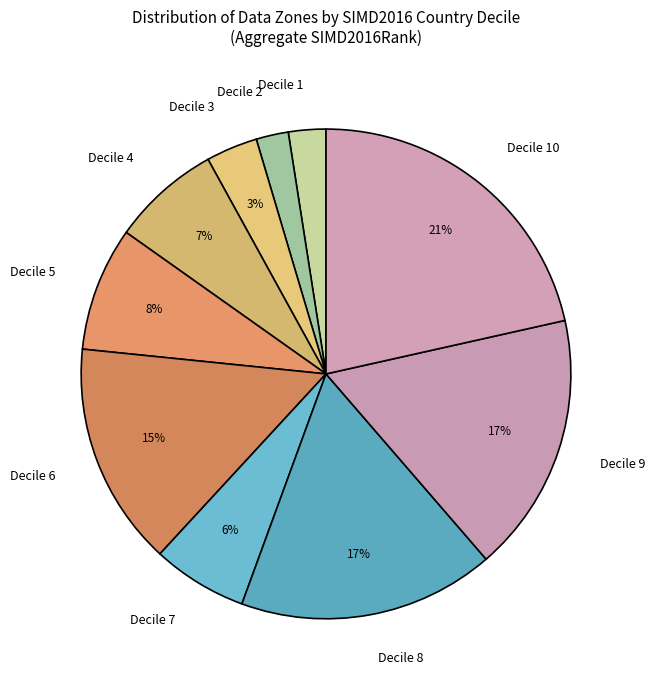

To the nearest percent, what is the average slice percentage?

10%